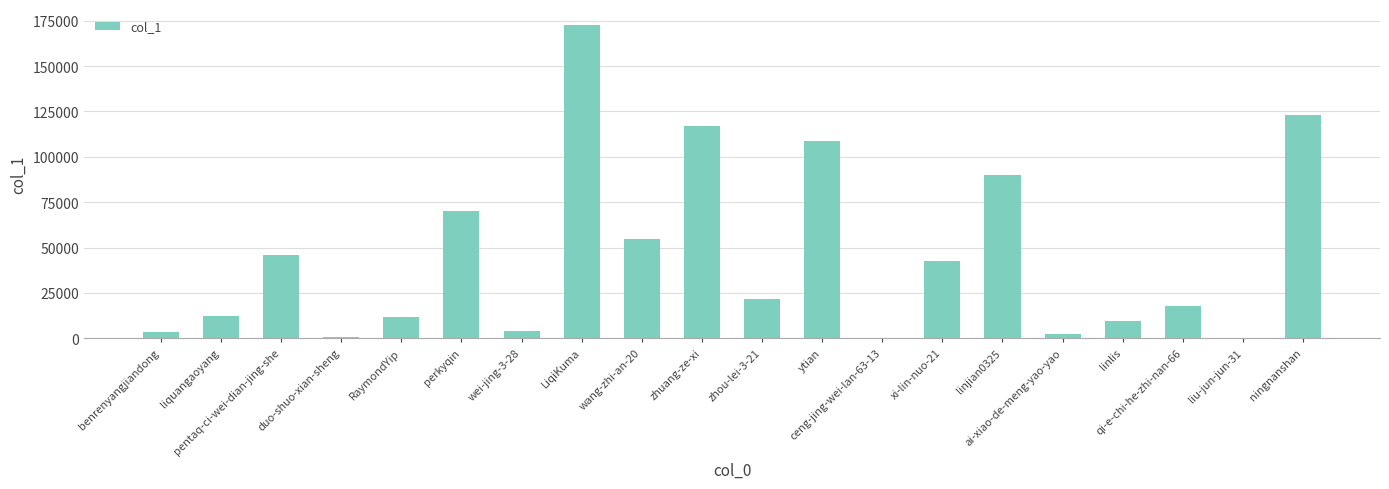

What is the sum of all values?

908506